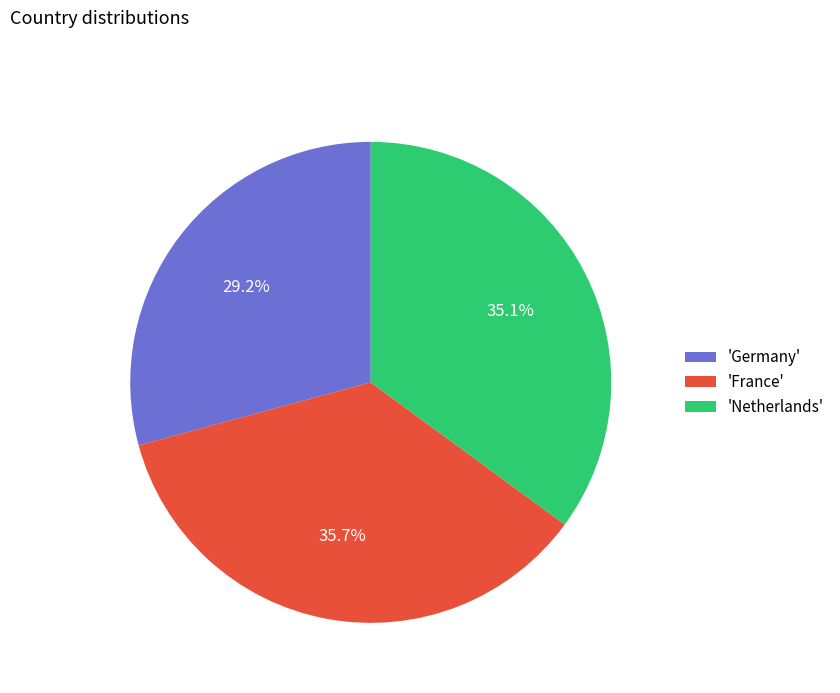

Count the number of slices in the pie.

3